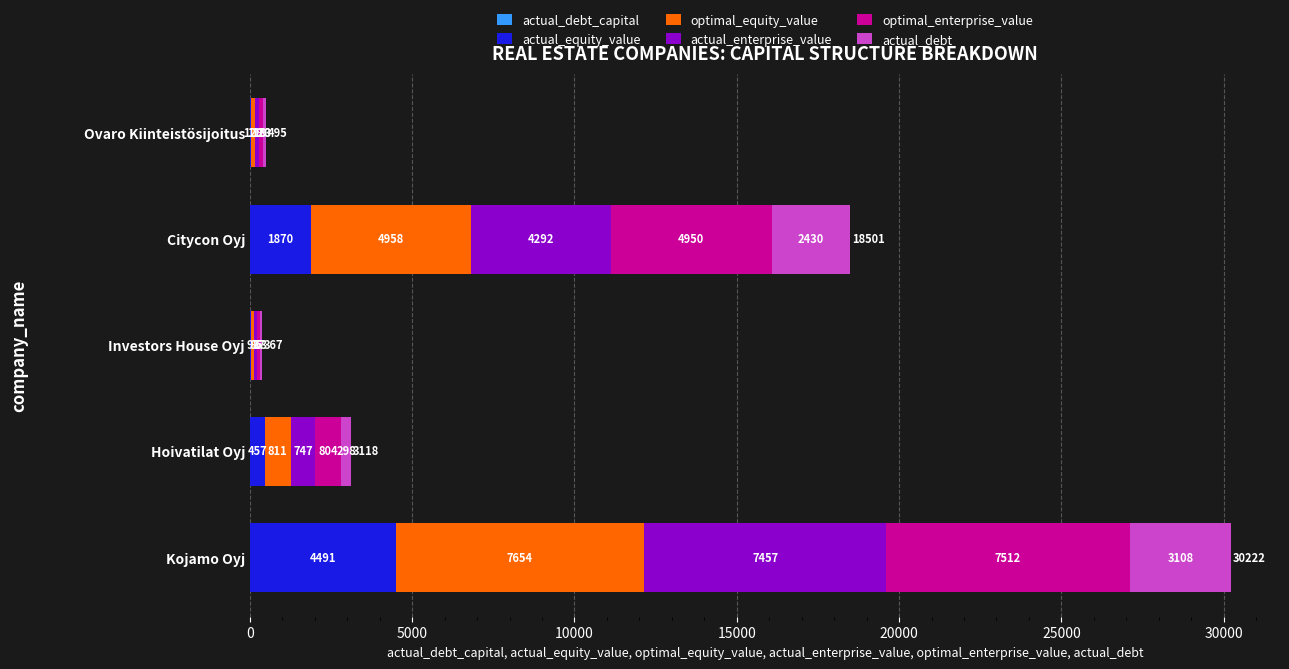

At which category is the sum across all series the highest?

Kojamo Oyj